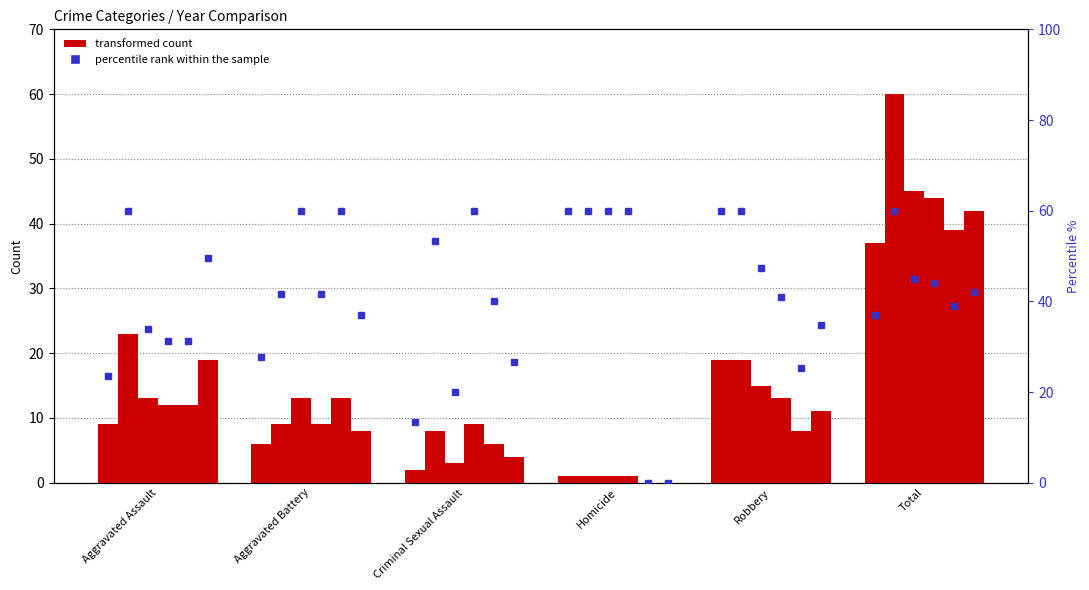

Reading left to right, list all the values displayed in this chart.

count 2020: Aggravated Assault=9	Aggravated Battery=6	Criminal Sexual Assault=2	Homicide=1	Robbery=19	Total=37
count 2022: Aggravated Assault=23	Aggravated Battery=9	Criminal Sexual Assault=8	Homicide=1	Robbery=19	Total=60
count 2016: Aggravated Assault=13	Aggravated Battery=13	Criminal Sexual Assault=3	Homicide=1	Robbery=15	Total=45
count 2017: Aggravated Assault=12	Aggravated Battery=9	Criminal Sexual Assault=9	Homicide=1	Robbery=13	Total=44
count 2015: Aggravated Assault=12	Aggravated Battery=13	Criminal Sexual Assault=6	Homicide=0	Robbery=8	Total=39
count 2018: Aggravated Assault=19	Aggravated Battery=8	Criminal Sexual Assault=4	Homicide=0	Robbery=11	Total=42